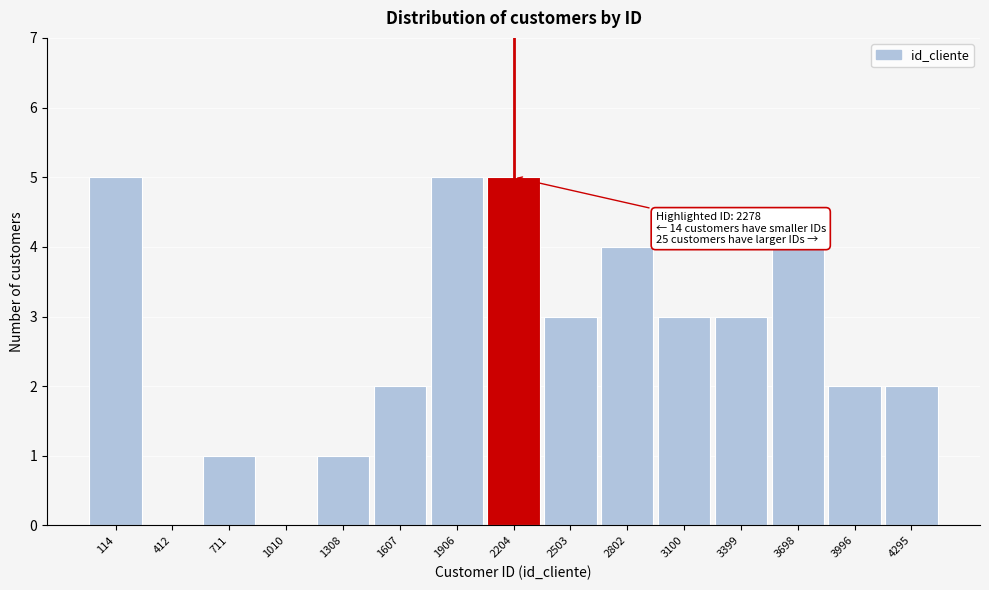

Reading left to right, list all the values displayed in this chart.

114=5	412=0	711=1	1010=0	1308=1	1607=2	1906=5	2204=5	2503=3	2802=4	3100=3	3399=3	3698=4	3996=2	4295=2